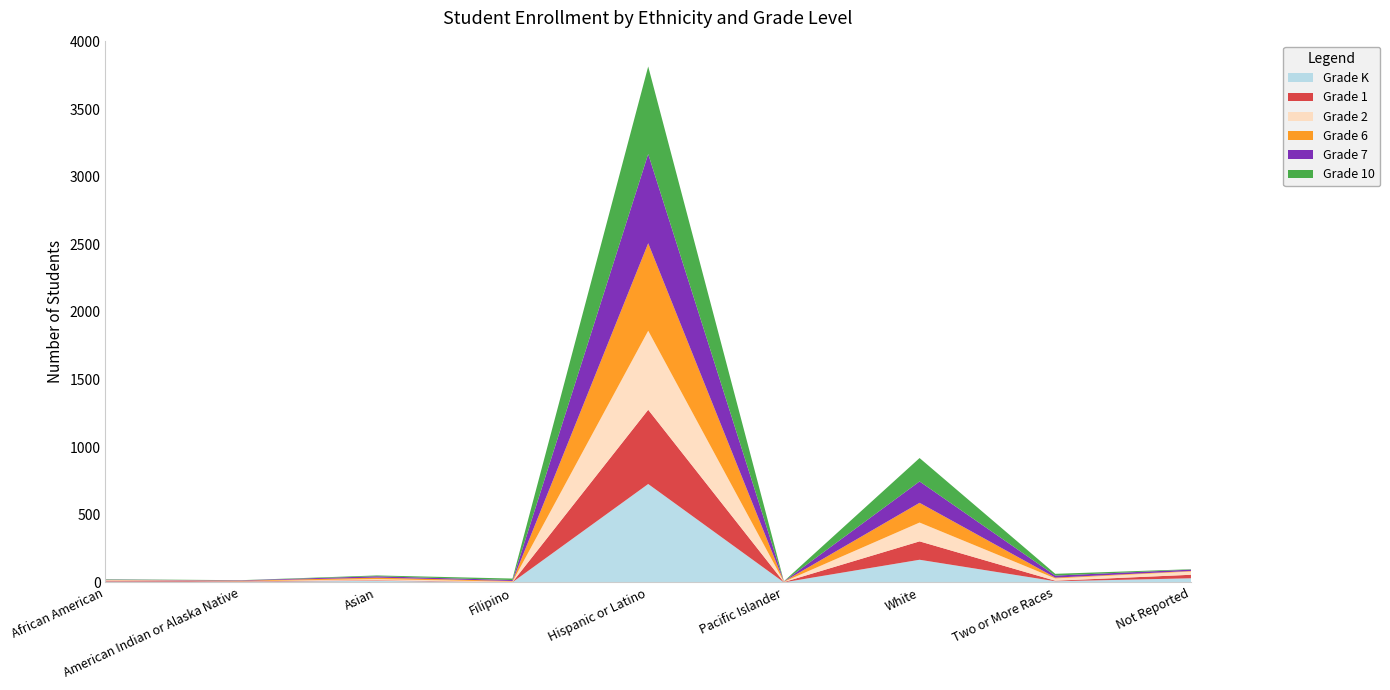

Reading left to right, list all the values displayed in this chart.

Grade K: 7	6	12	2	728	1	168	9	31
Grade 1: 7	3	4	1	549	2	136	4	26
Grade 2: 4	0	9	3	584	2	139	17	24
Grade 6: 1	4	11	5	647	2	146	6	4
Grade 7: 2	3	10	7	660	1	158	15	10
Grade 10: 3	1	6	11	647	1	173	13	3